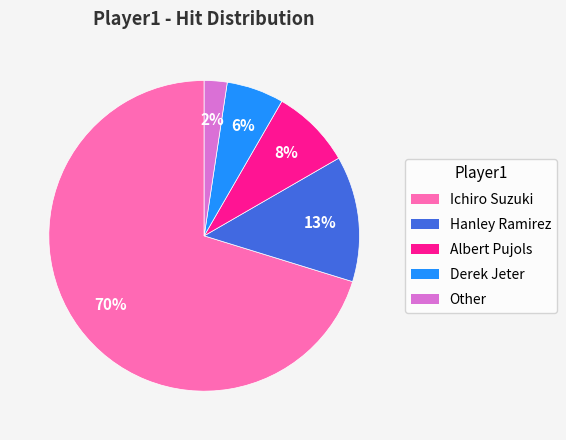

Do Ichiro Suzuki and Albert Pujols together represent more than half of the pie?

Yes